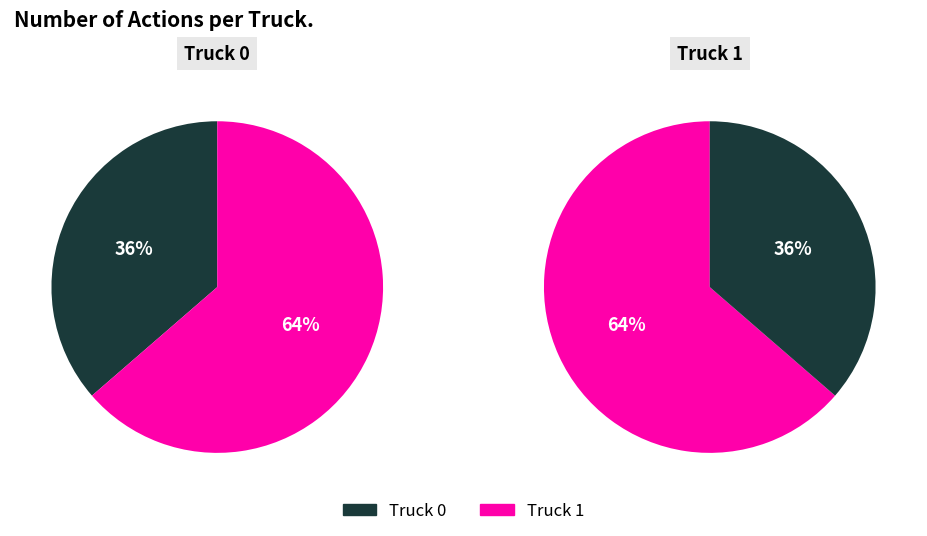

Rank the categories by value from highest to lowest.

Truck 1, Truck 0